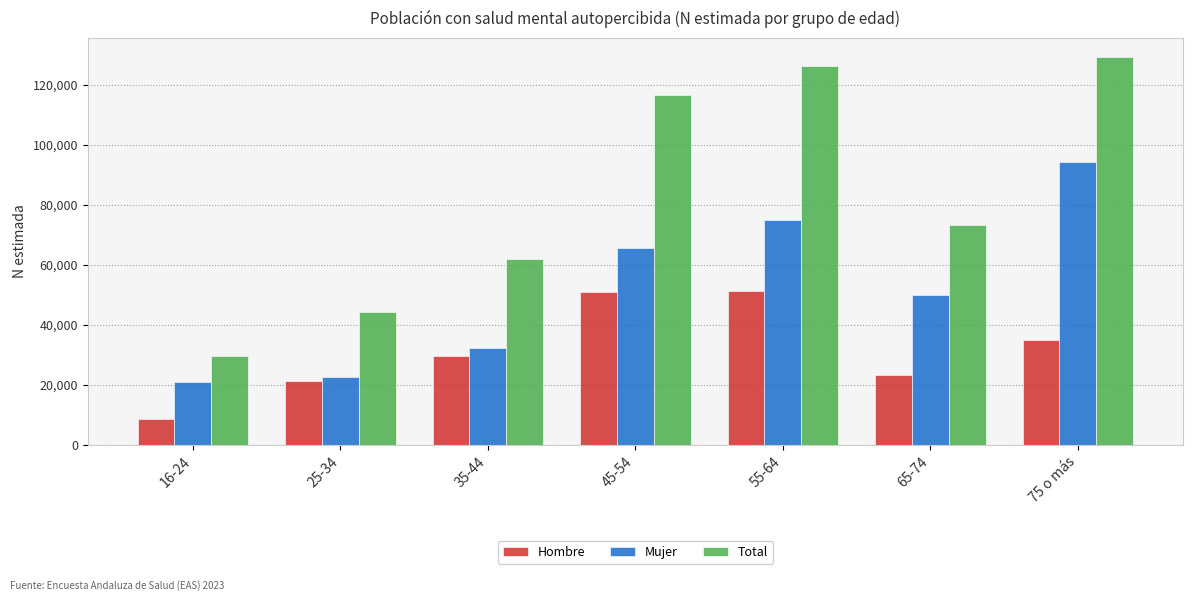

List the series in order of their overall mean, highest first.

Total, Mujer, Hombre